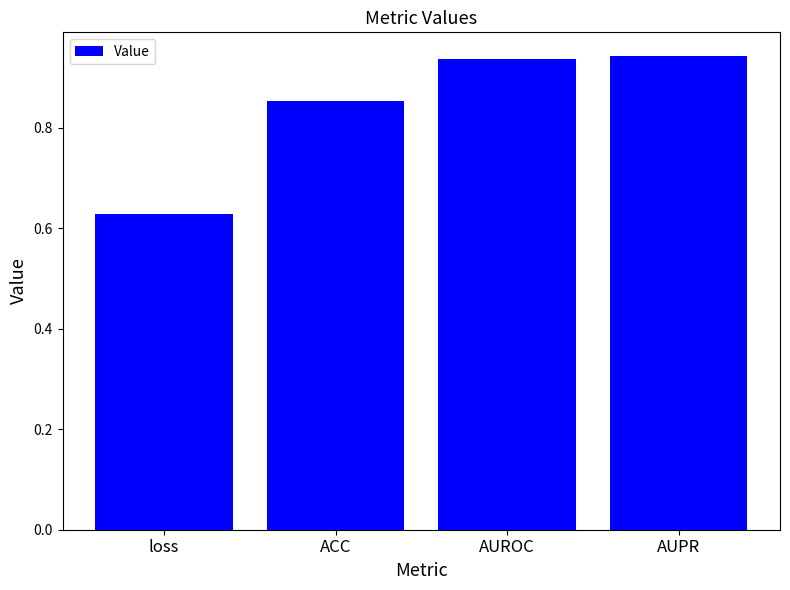

Is it true that the value at AUPR is 0.6?

False